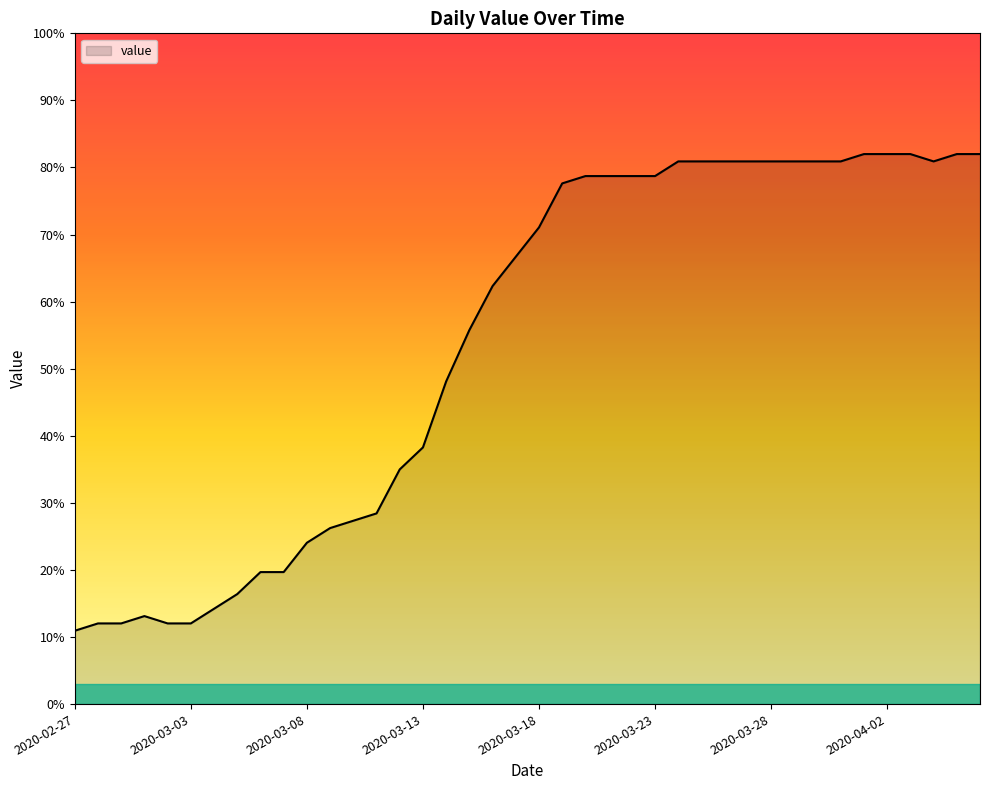

What is the maximum value shown in the chart?

82.0